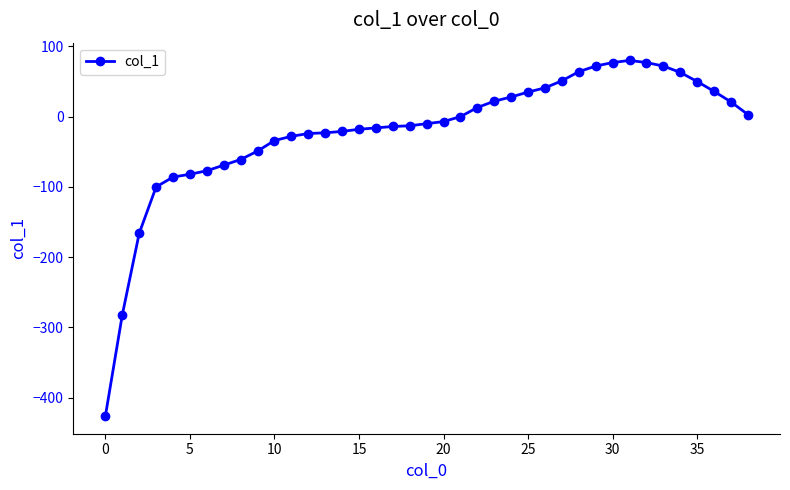

What is the greatest value displayed?

80